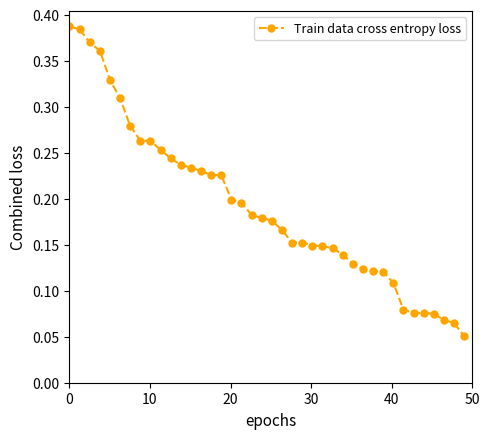

How many values are between 0 and 1?

40